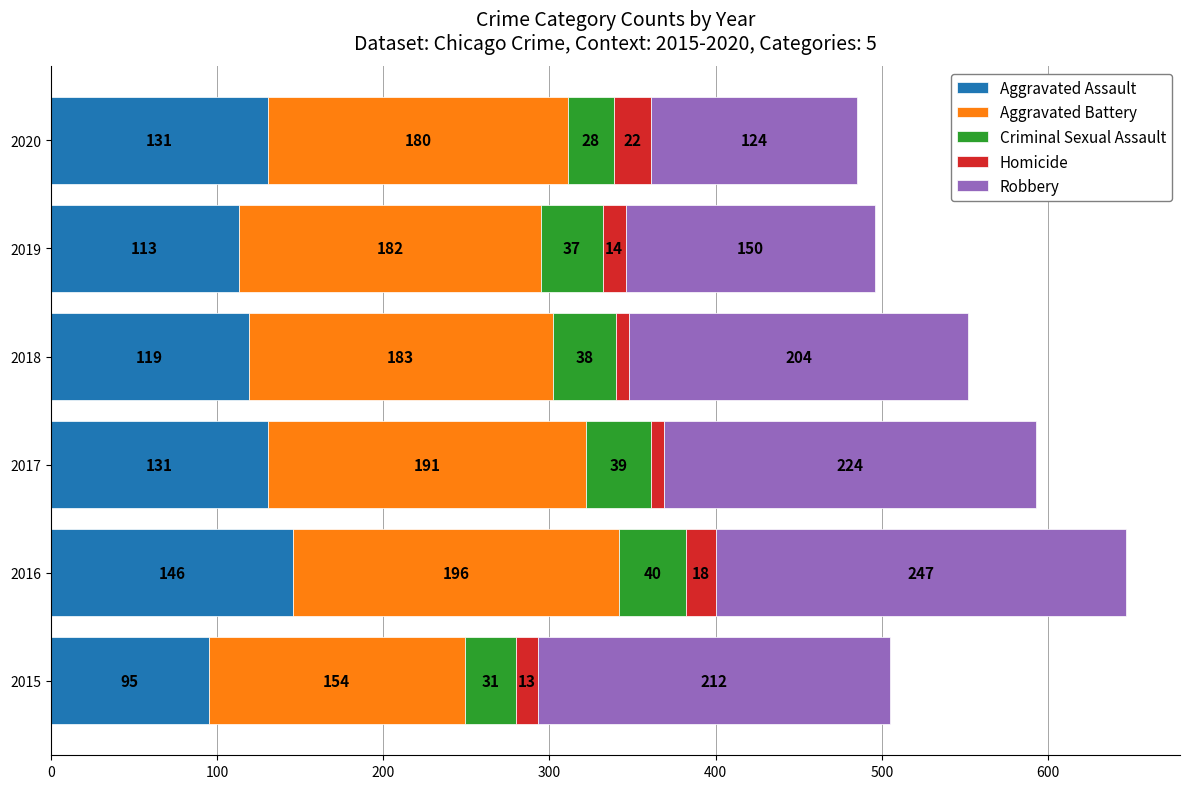

Is it true that Aggravated Assault equals 78 at 2017?

False